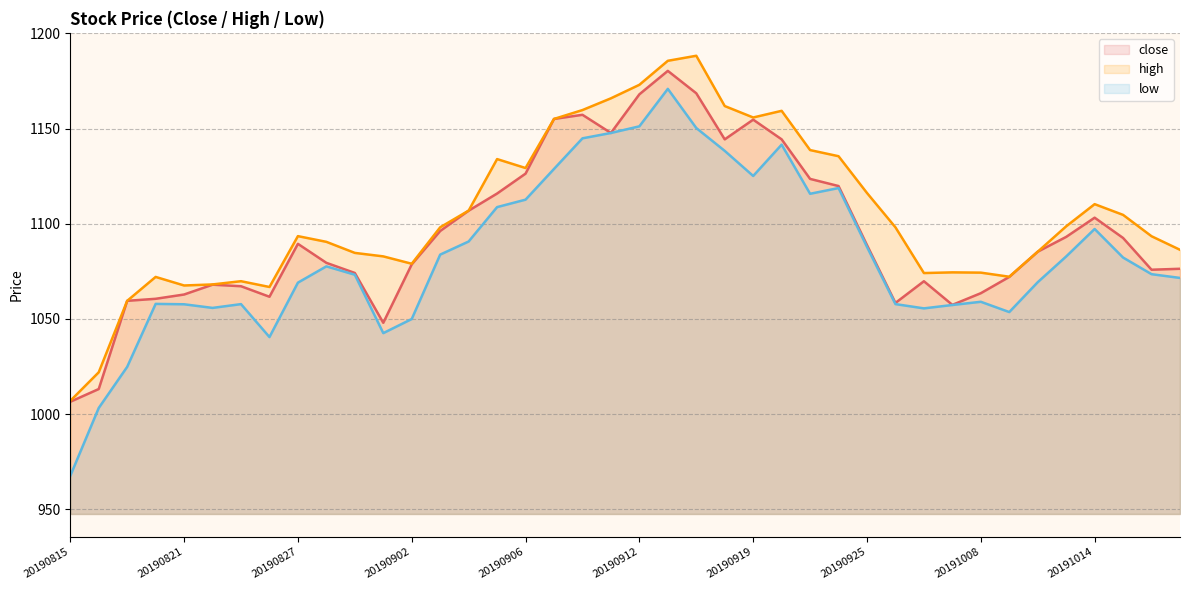

Which category has the lowest value across all series?

20190815